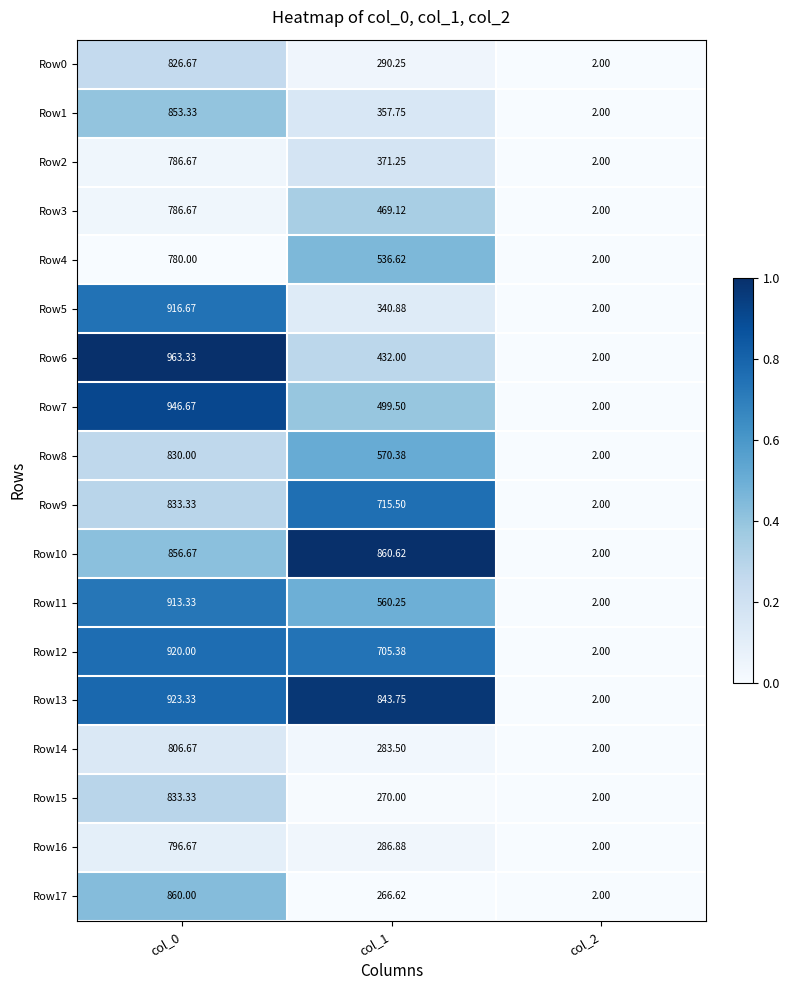

Is the value of Row7 at col_0 greater than the value of Row2 at col_0?

Yes